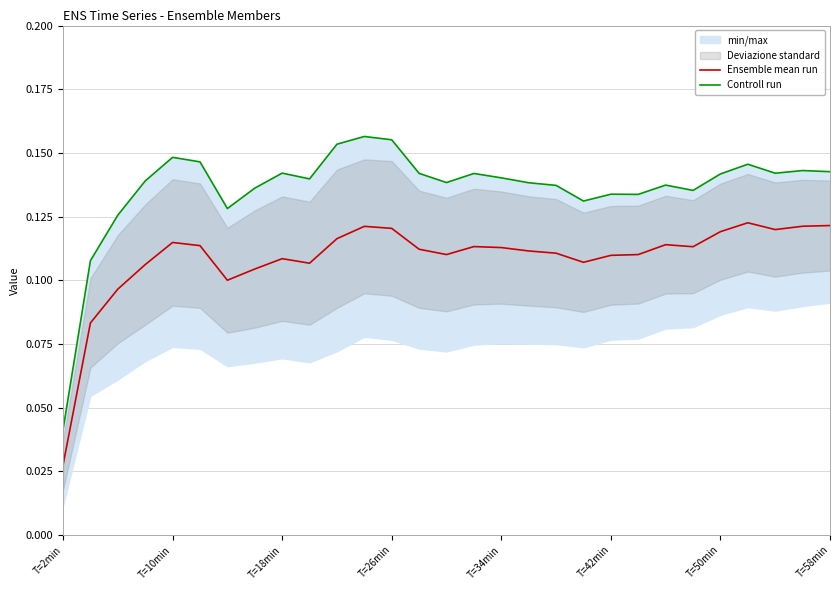

At which category is the sum across all series the highest?

11